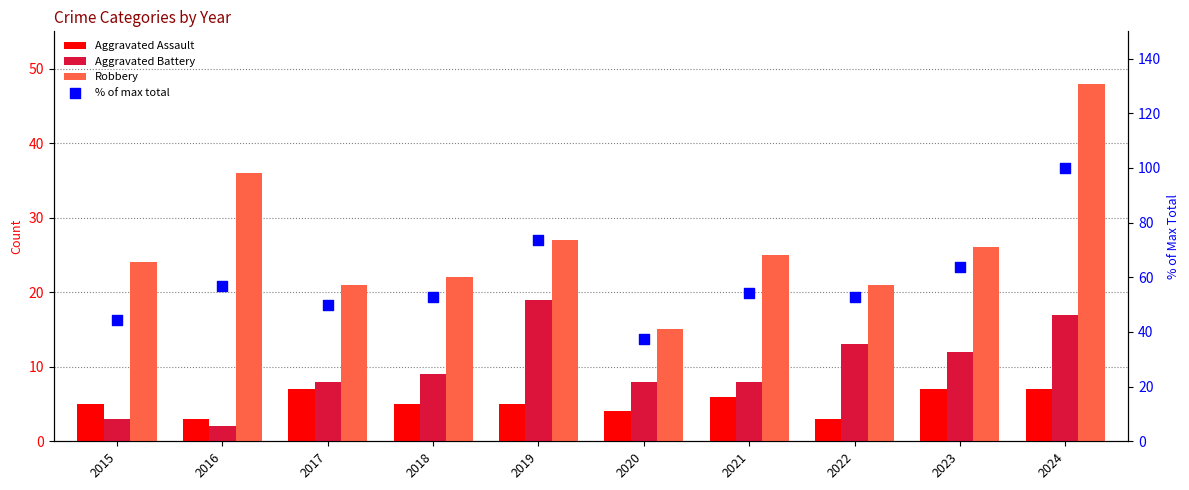

Which series has the largest Y range (max minus min)?

% of max total